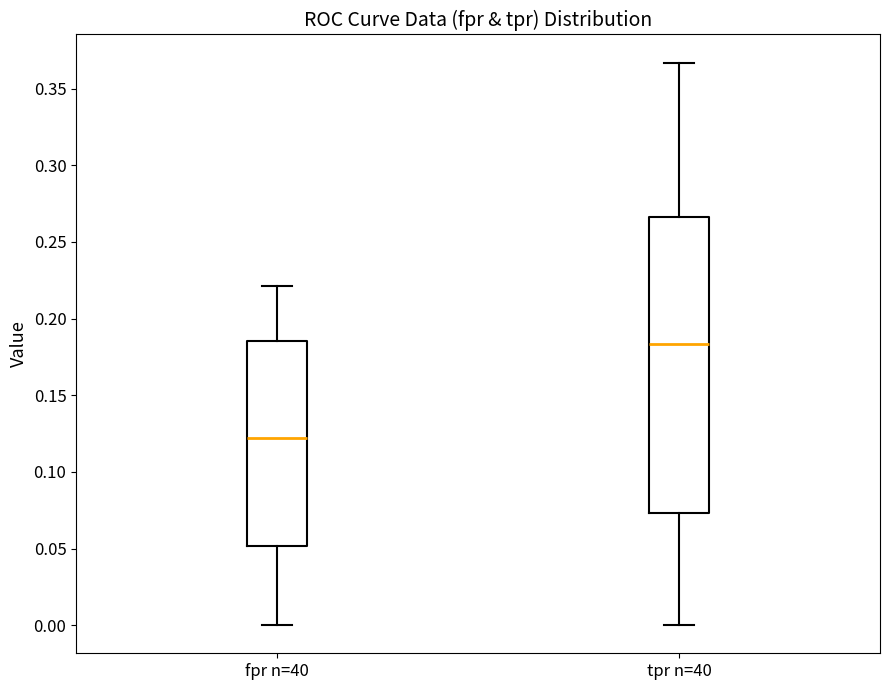

Reading left to right, read every box against the y-axis: the position of its median line, the range the box covers, and the ends of its whiskers. The values are not printed on the chart, so give them approximately, as read against the axis.

fpr n=40: median 0.120, box 0.050 to 0.185, whiskers 0.000 to 0.220
tpr n=40: median 0.185, box 0.075 to 0.265, whiskers 0.000 to 0.365